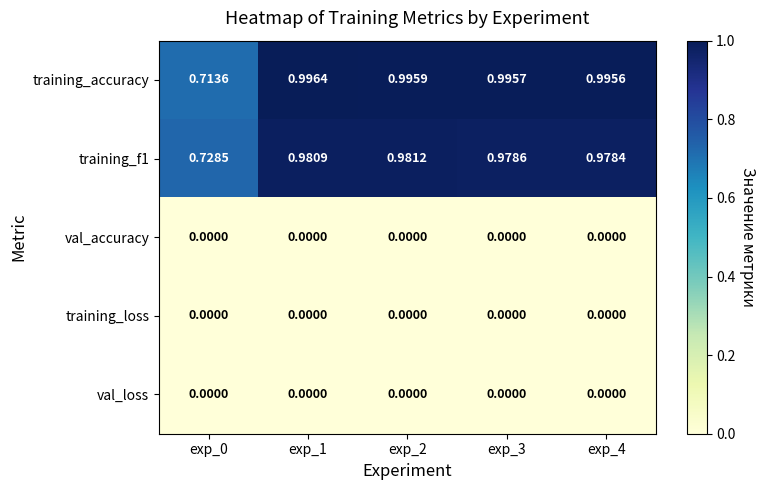

Which series changed the most between exp_0 and exp_3?

training_accuracy